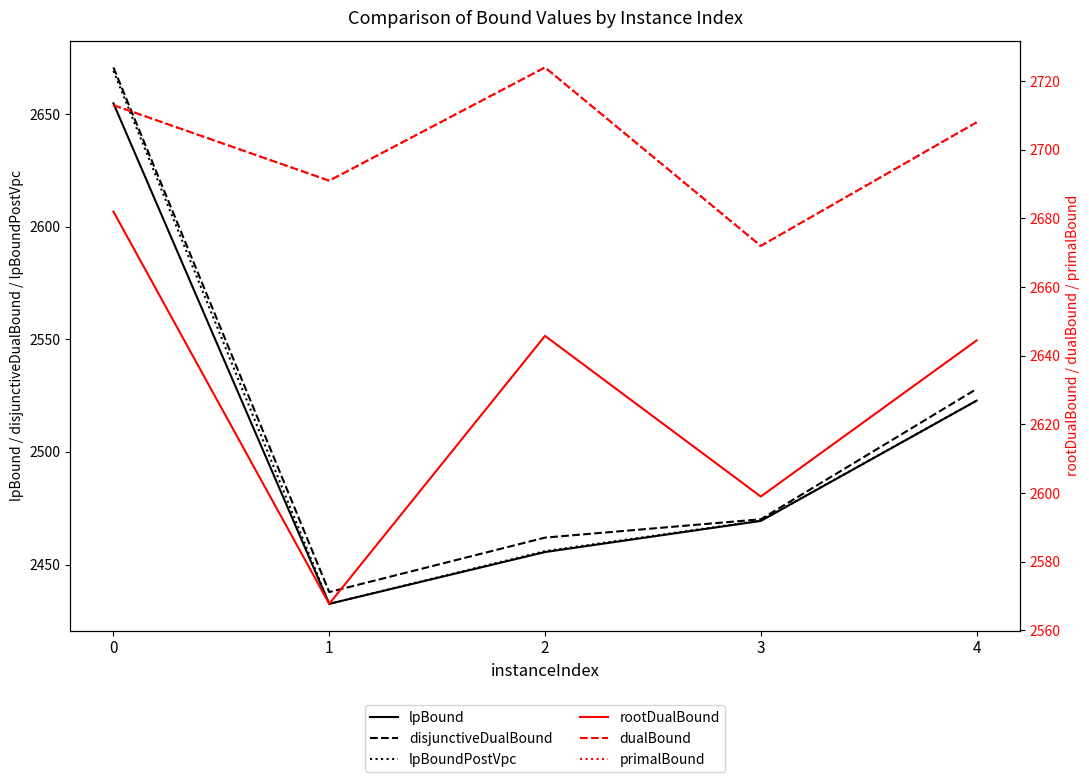

What is the difference between the highest and lowest values at 2?

268.5